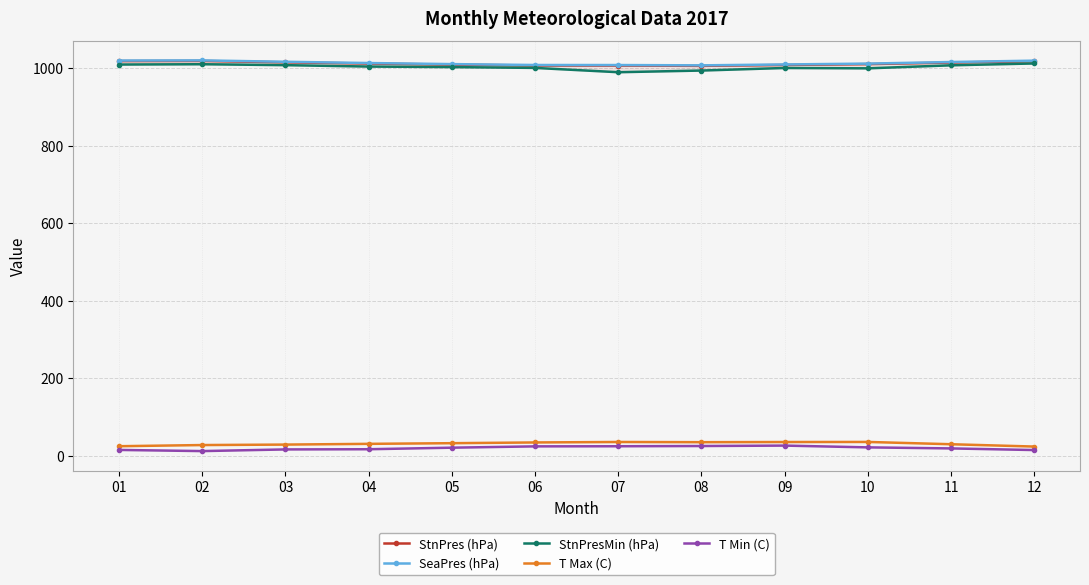

How many categories are shown in the chart?

12